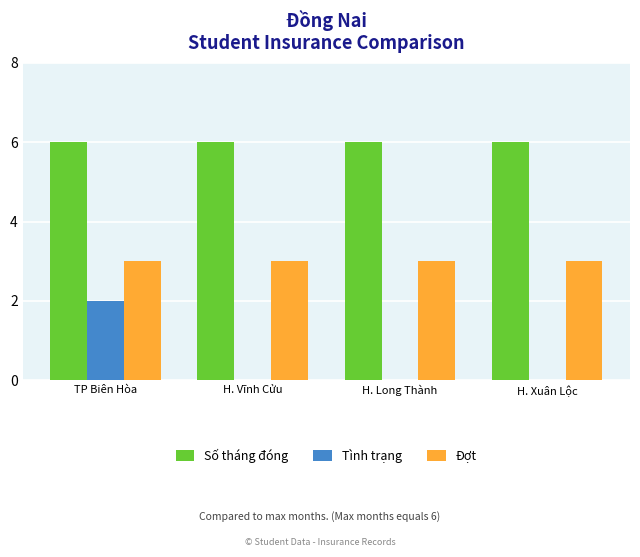

What is the sum of all Đợt values?

12